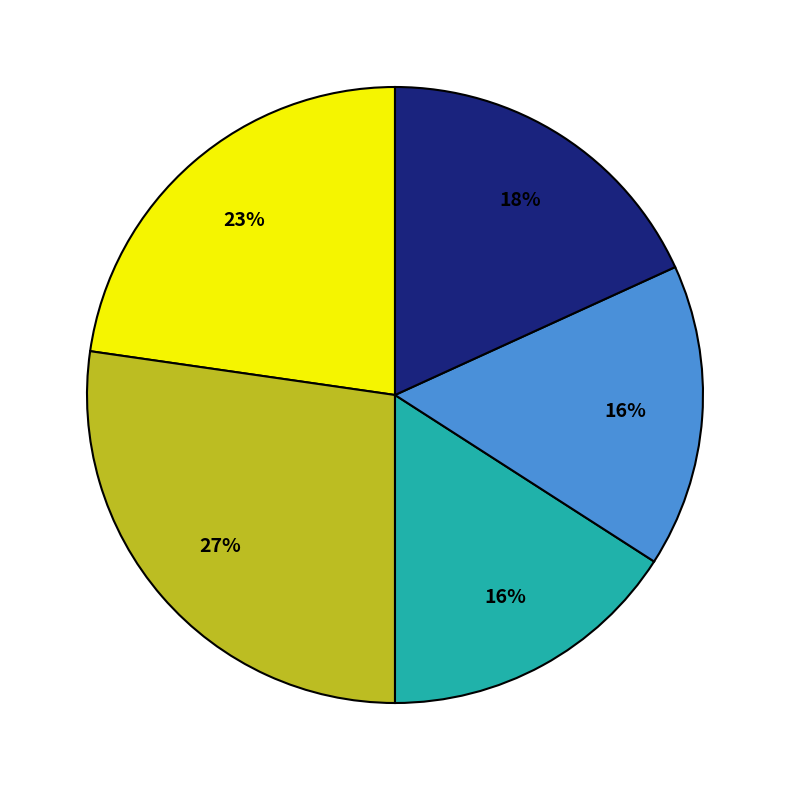

To the nearest percent, what is the difference between the largest and smallest slice percentages?

11%